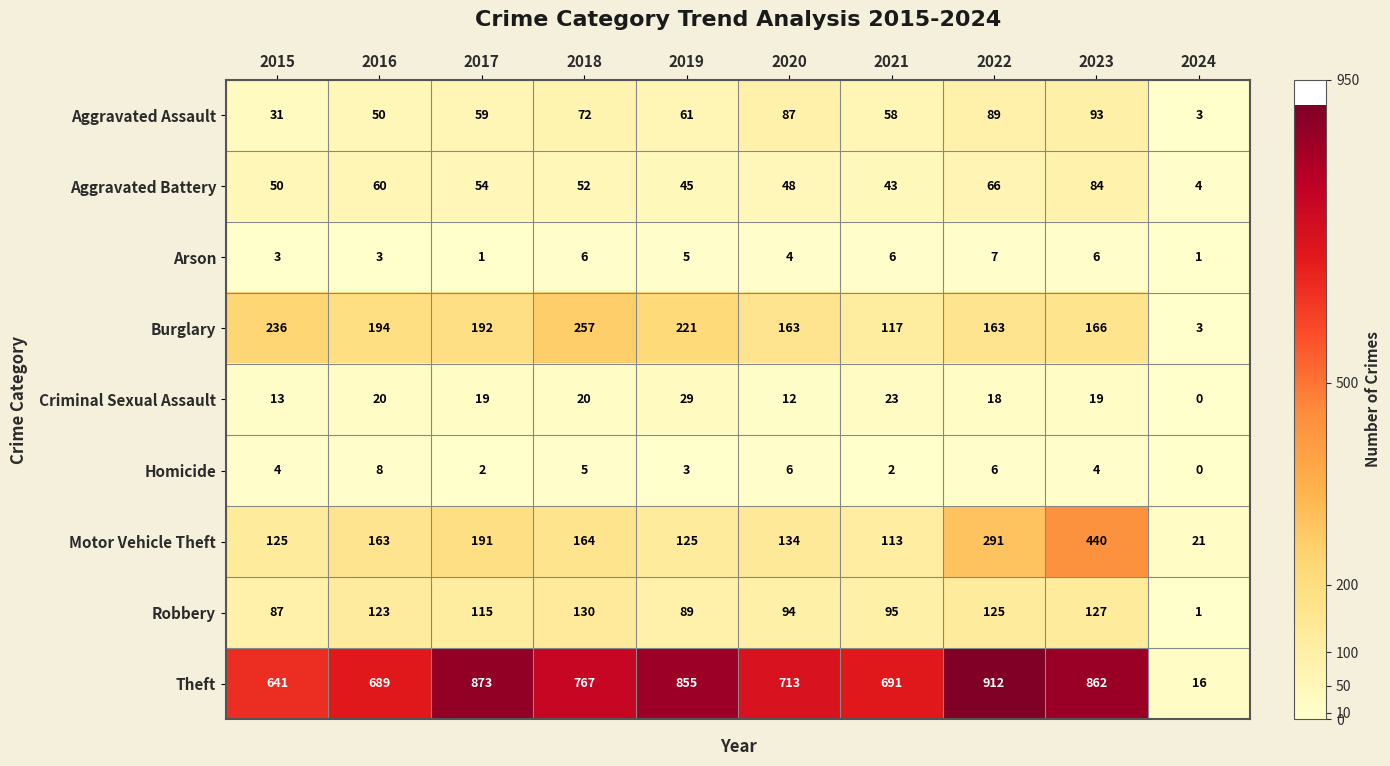

Which label corresponds to the smallest value in the chart?

2024